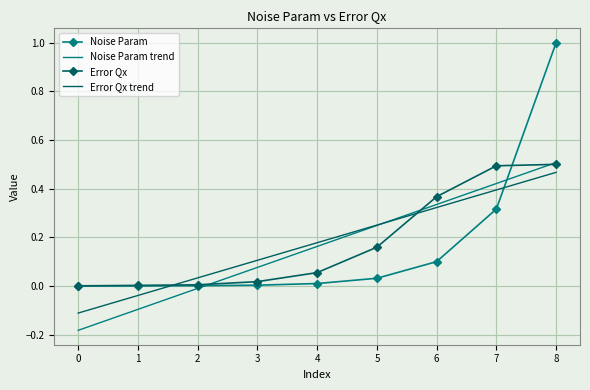

True or false: Error Qx trend has a value of 0.5 at 8.

True